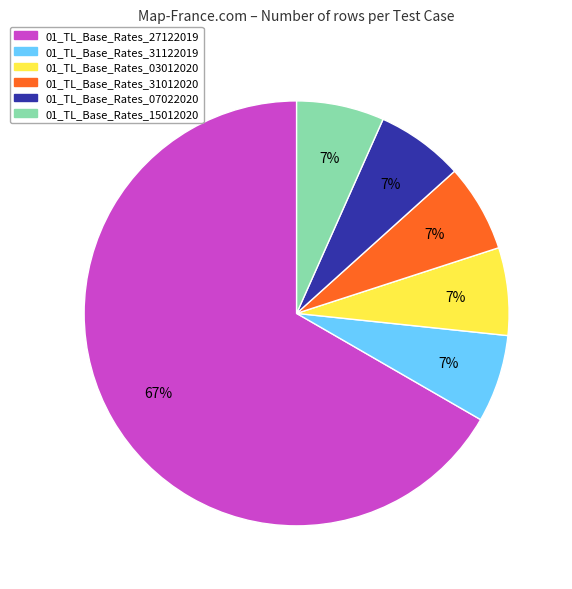

How many segments does this pie chart have?

6